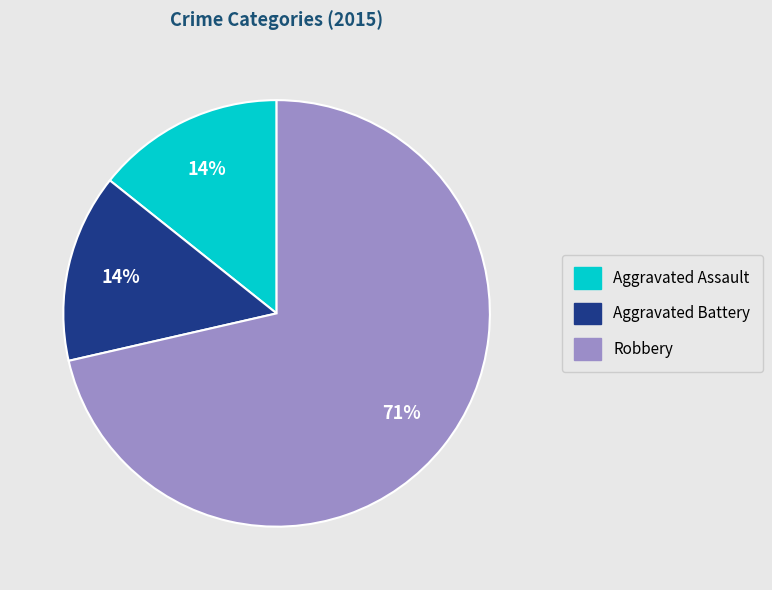

How many segments does this pie chart have?

3